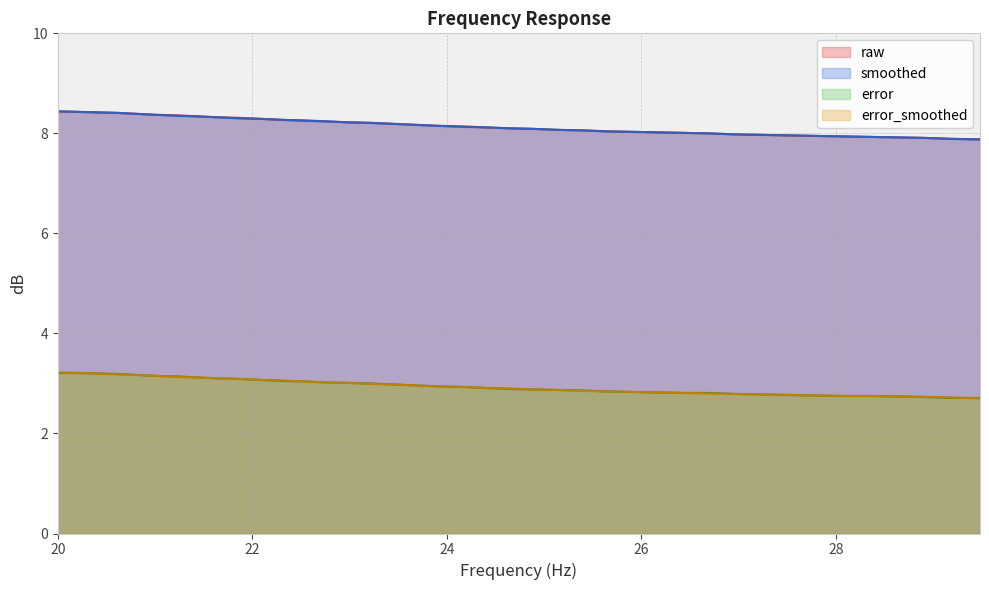

Does the chart have visible grid lines?

Yes